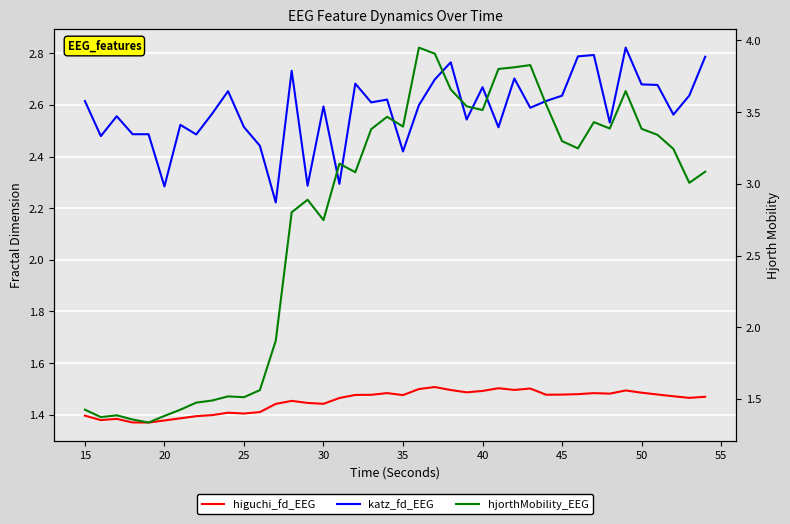

What is the difference between the maximum and second lowest values in the katz_fd_EEG series?

0.5